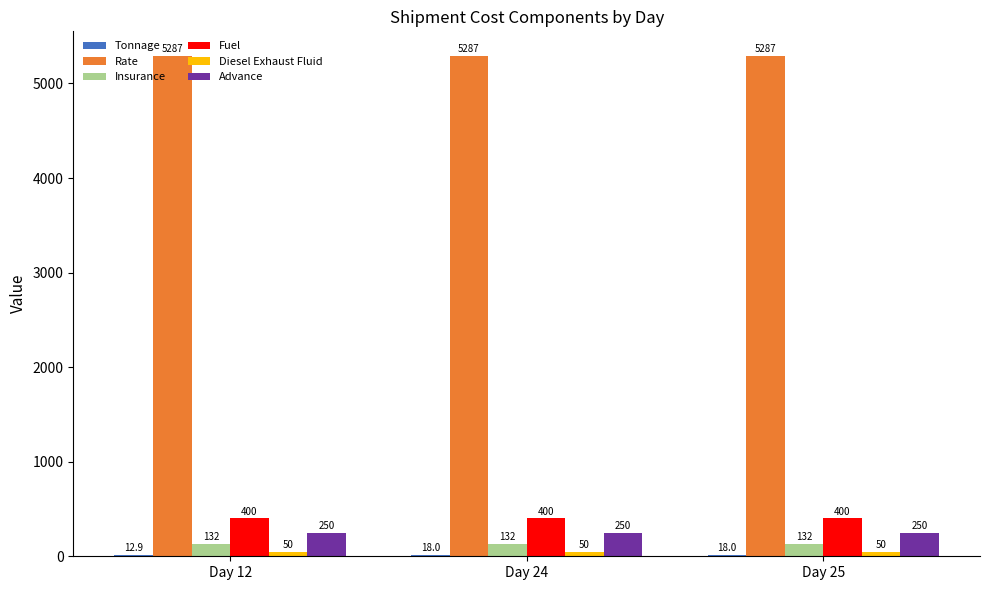

Which series has the largest total across all categories?

Rate